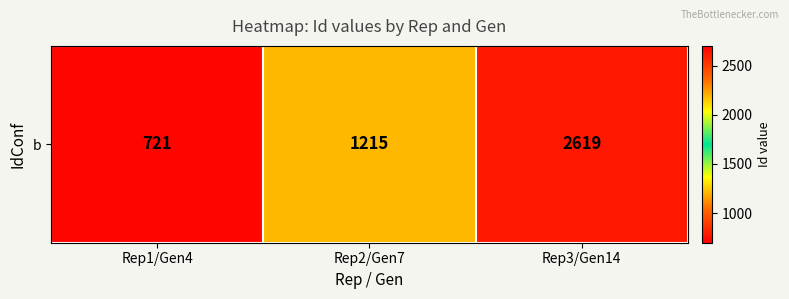

What is the maximum value shown in the chart?

2619